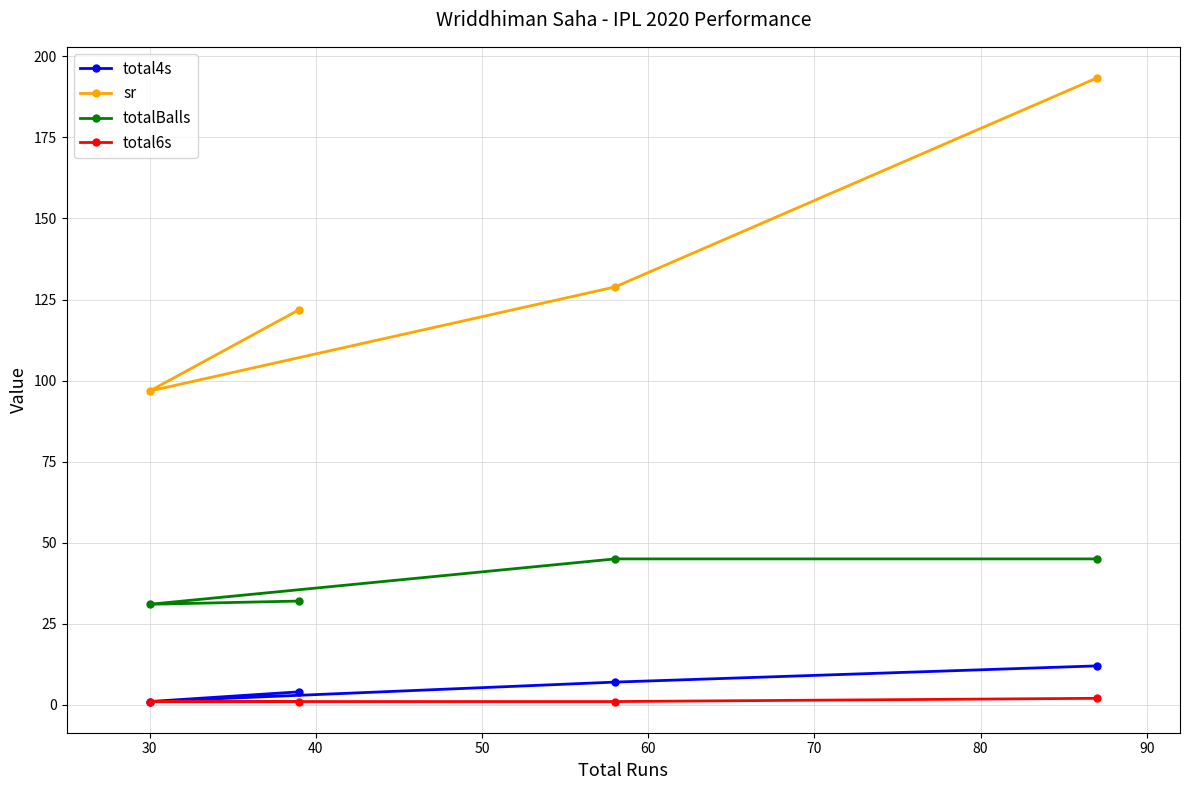

What is the lowest value of the total6s series?

1.0